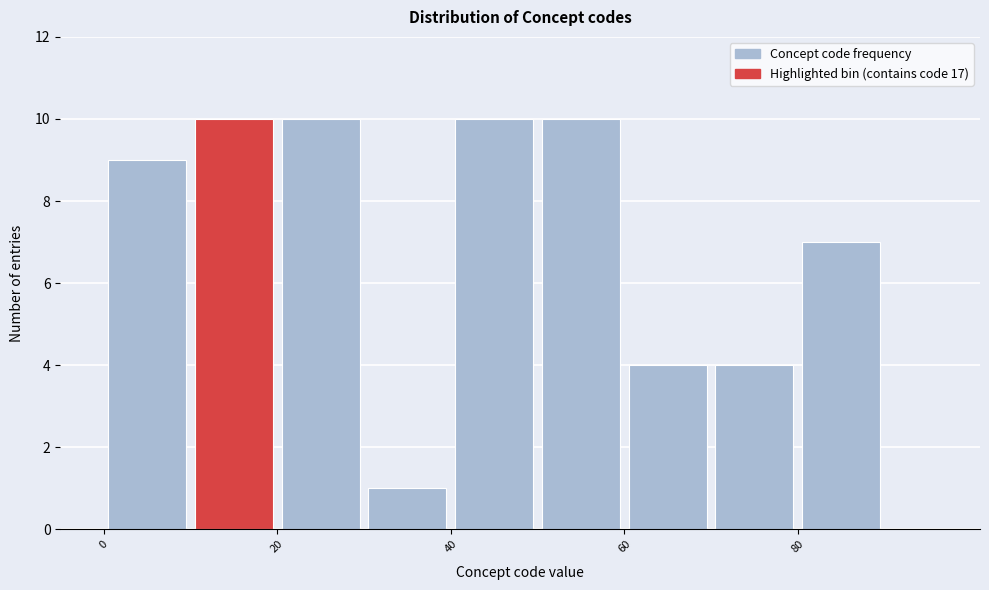

Reading left to right, transcribe this chart: for each bar, give the range it covers on the x-axis and its height. The values are not printed on the chart, so give them approximately, as read against the axis.

0 to 10: 9
10 to 20: 10
20 to 30: 10
30 to 40: 1
40 to 50: 10
50 to 60: 10
60 to 70: 4
70 to 80: 4
80 to 90: 7